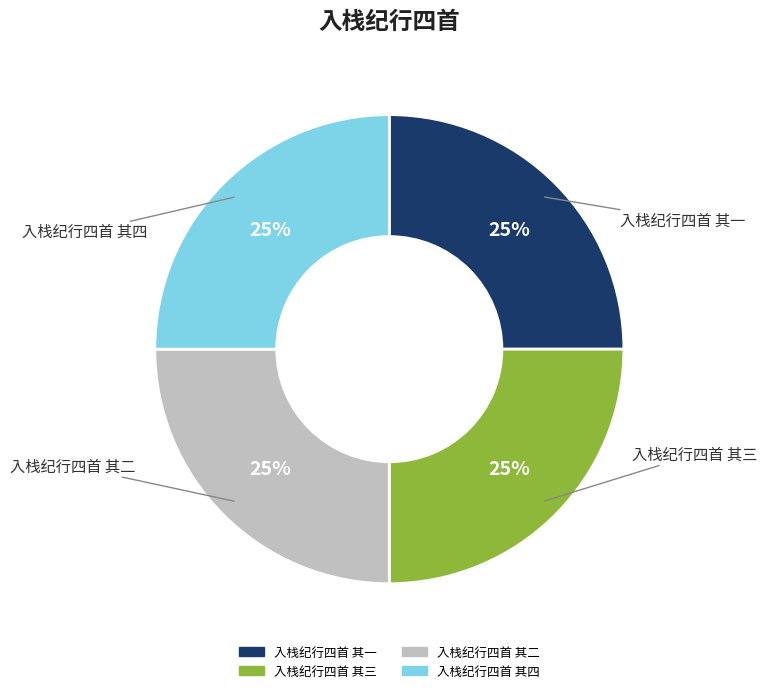

Does 入栈纪行四首 其一 account for over 50% of the chart?

No